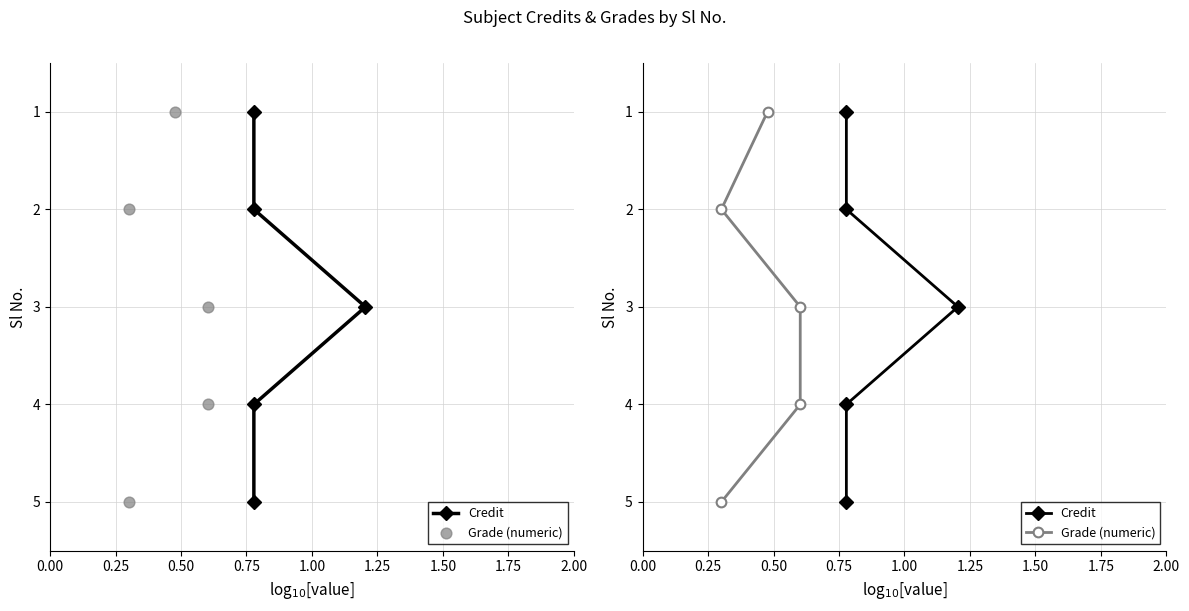

Which series reaches the maximum Y coordinate?

Credit